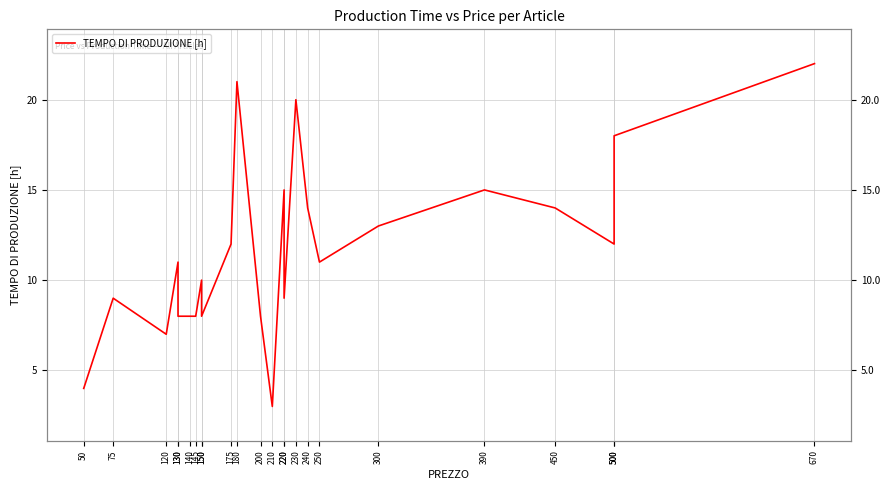

At which label does the data first exceed 11?

175